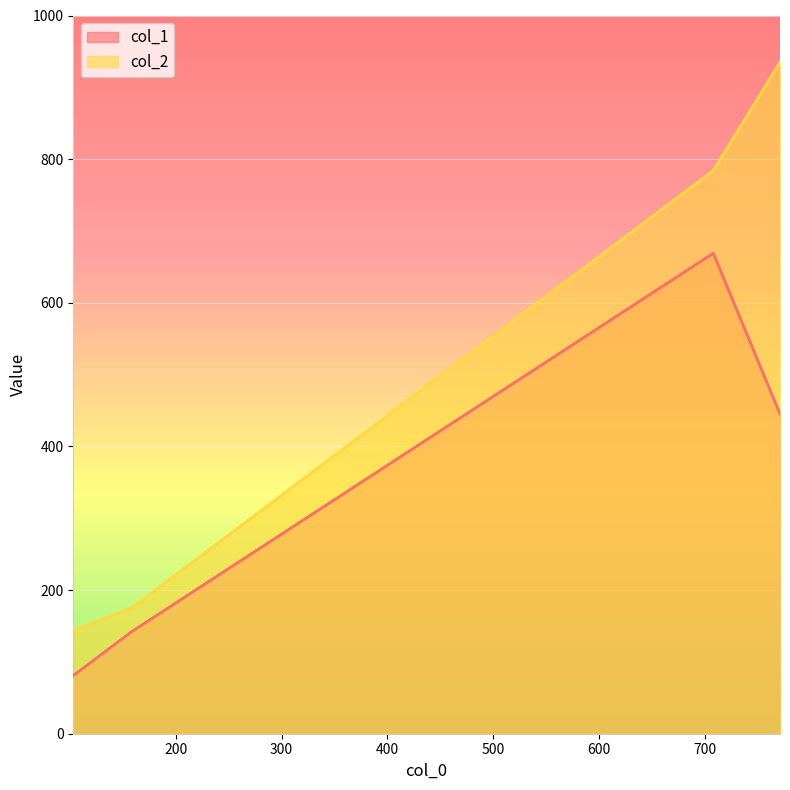

Rank the categories by col_2 value from highest to lowest.

770.6666666666666, 707.6666666666666, 158.33333333333334, 103.33333333333333